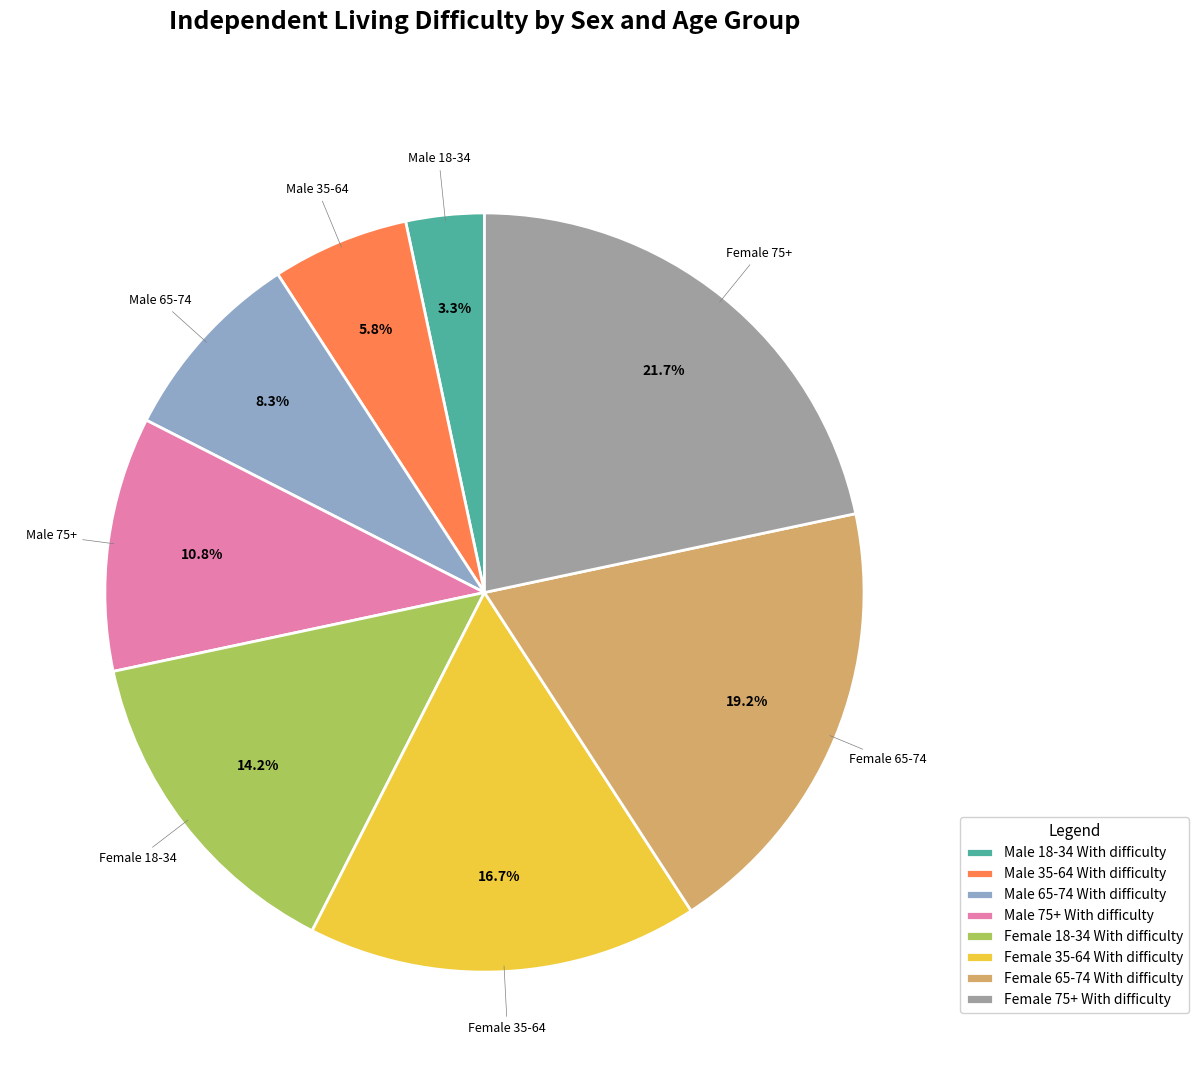

To the nearest percent, what portion does Female 18-34 With represent?

14%